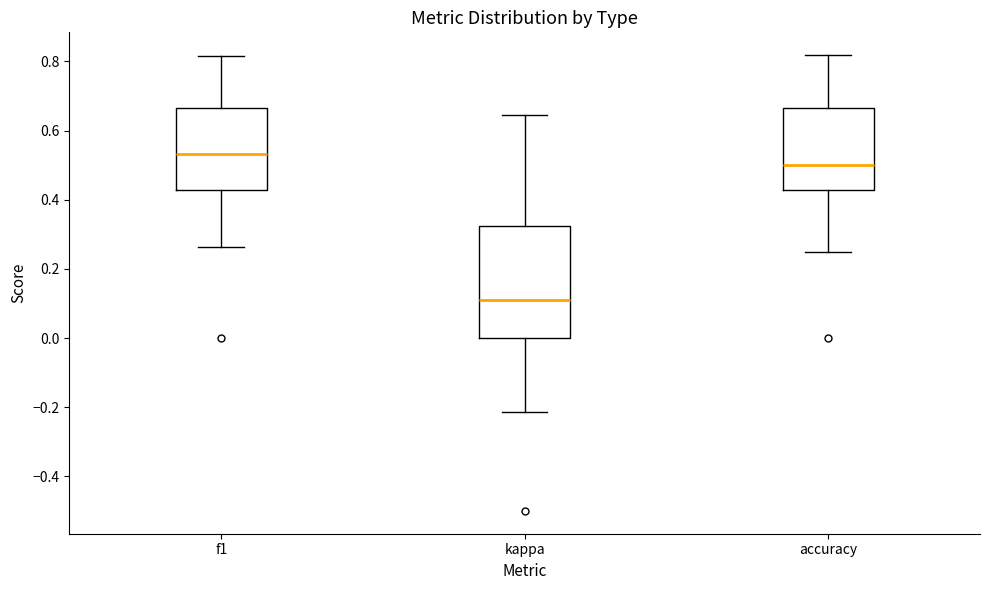

Which box's median line is the highest?

f1